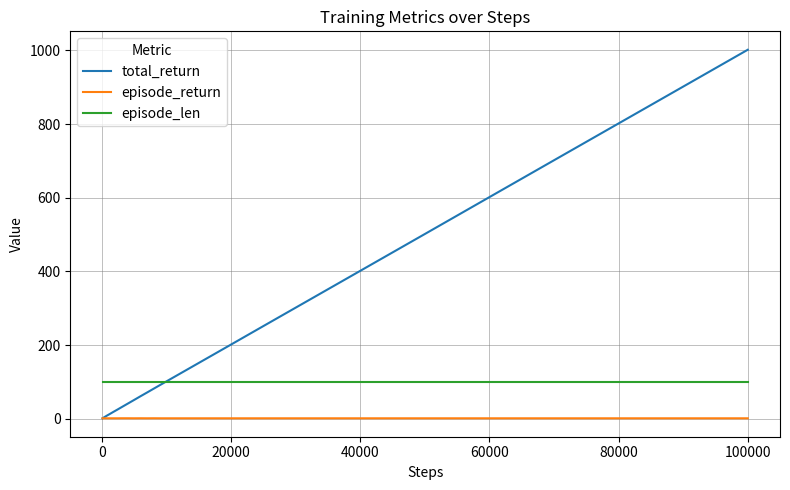

What are all the series names shown in the legend?

total_return, episode_return, episode_len